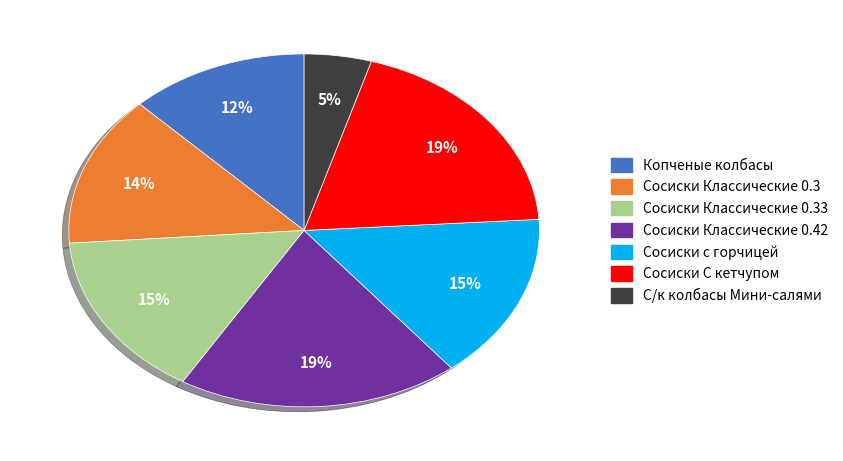

Is there a majority slice in this chart?

No